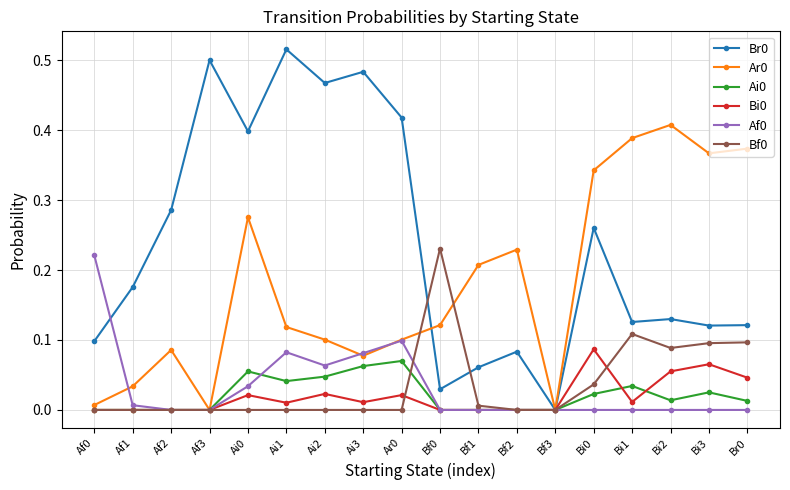

Count the Ai0 values in the range 0 to 1.

18